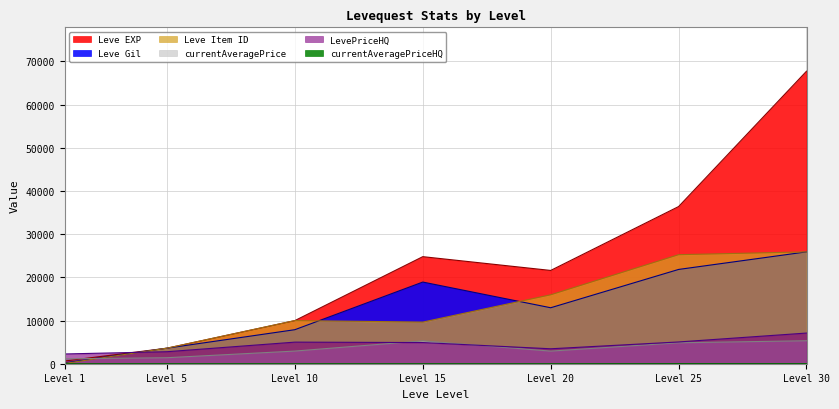

True or false: Leve EXP and Leve Gil intersect in this chart.

True